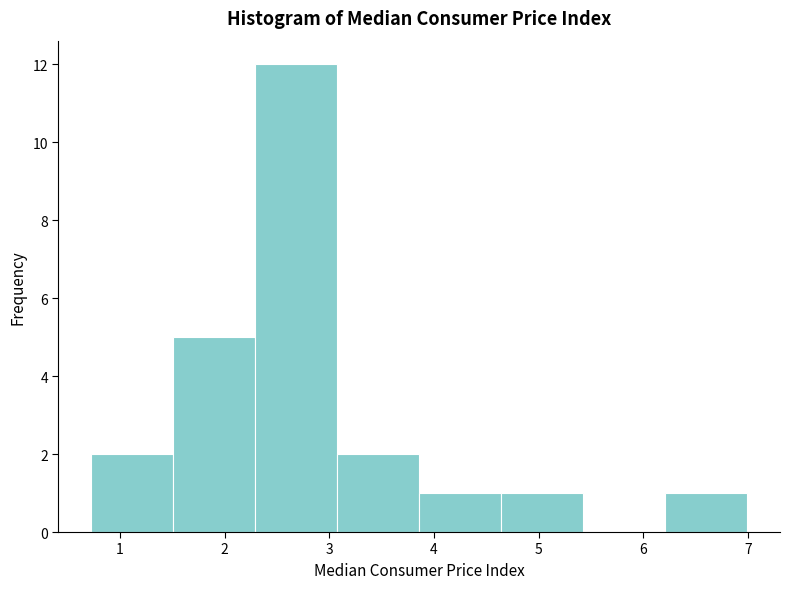

Reading left to right, transcribe this chart: for each bar, give the range it covers on the x-axis and its height. Neither the bar edges nor the heights are printed on the chart, so give them approximately, as read against the axes.

0.7 to 1.5: 2
1.5 to 2.3: 5
2.3 to 3.1: 12
3.1 to 3.9: 2
3.9 to 4.6: 1
4.6 to 5.4: 1
5.4 to 6.2: 0
6.2 to 7.0: 1